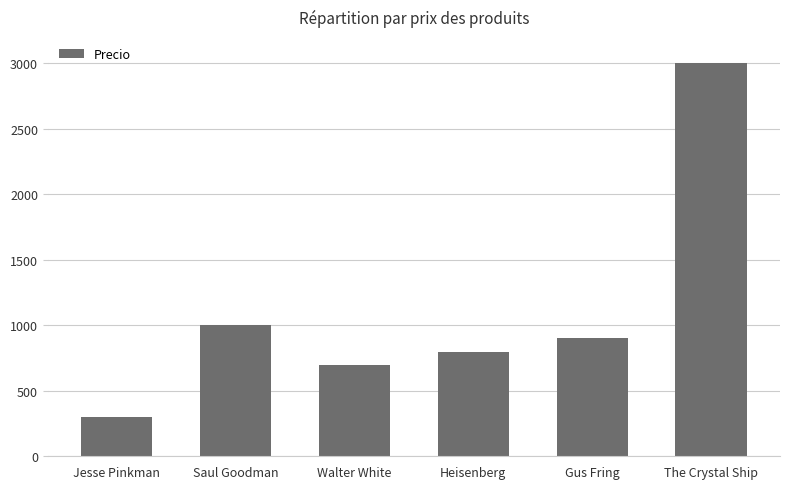

What position from the left is Saul Goodman?

2